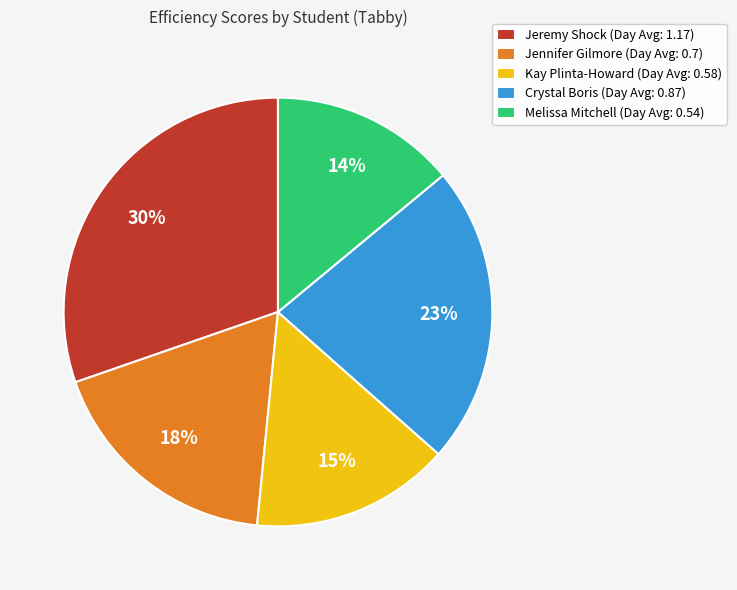

Does any single category account for the majority?

No